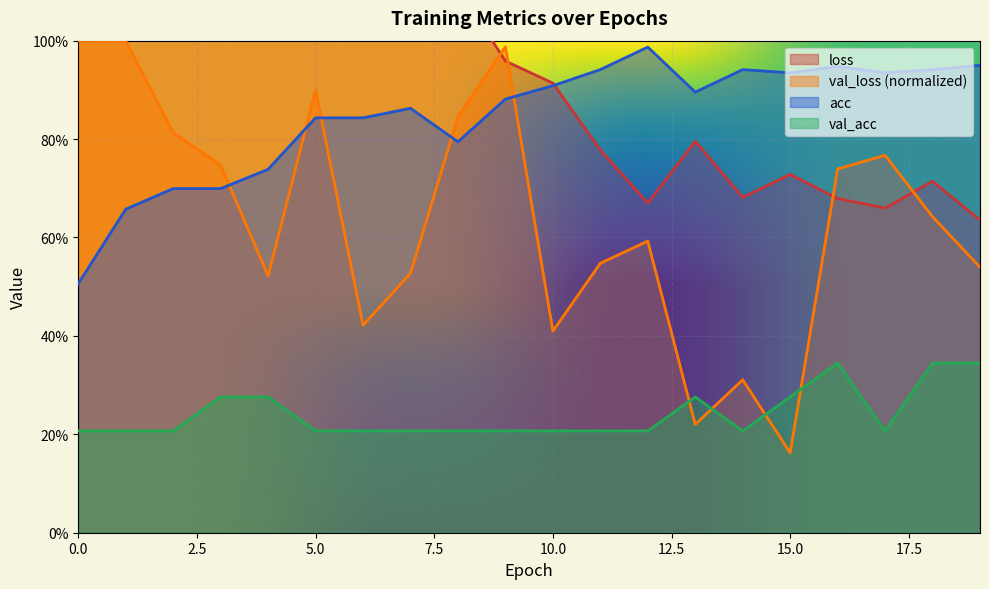

Reading right to left, transcribe all the data shown in this chart.

loss: 0.6	0.7	0.7	0.7	0.7	0.7	0.8	0.7	0.8	0.9	1.0	1.1	1.0	1.1	1.2	1.4	1.5	1.5	1.6	1.9
val_loss: 0.5	0.6	0.8	0.7	0.2	0.3	0.2	0.6	0.5	0.4	1.0	0.8	0.5	0.4	0.9	0.5	0.7	0.8	1.0	1.0
acc: 0.9	0.9	0.9	0.9	0.9	0.9	0.9	1.0	0.9	0.9	0.9	0.8	0.9	0.8	0.8	0.7	0.7	0.7	0.7	0.5
val_acc: 0.3	0.3	0.2	0.3	0.3	0.2	0.3	0.2	0.2	0.2	0.2	0.2	0.2	0.2	0.2	0.3	0.3	0.2	0.2	0.2